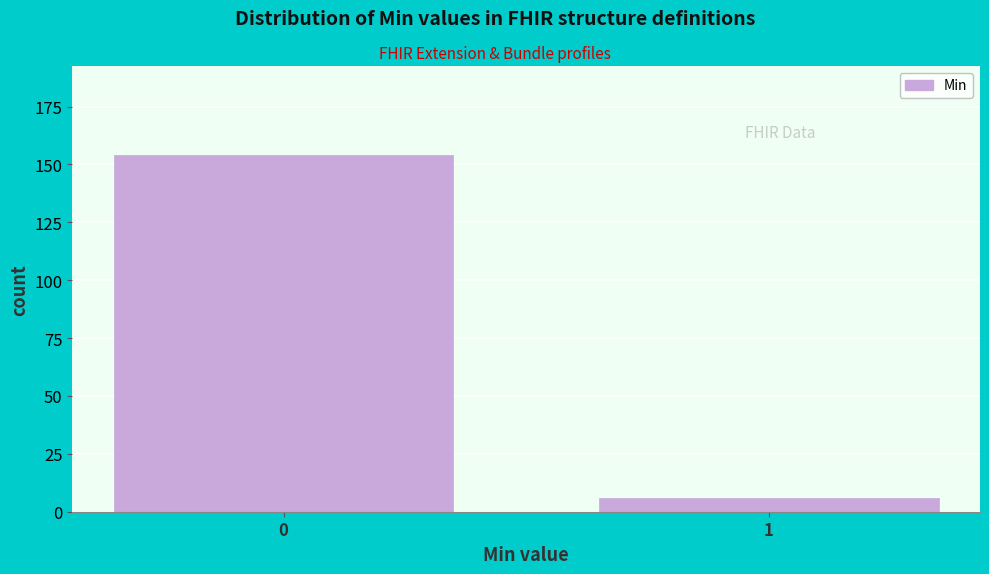

Reading left to right, list all the values displayed in this chart.

154	6